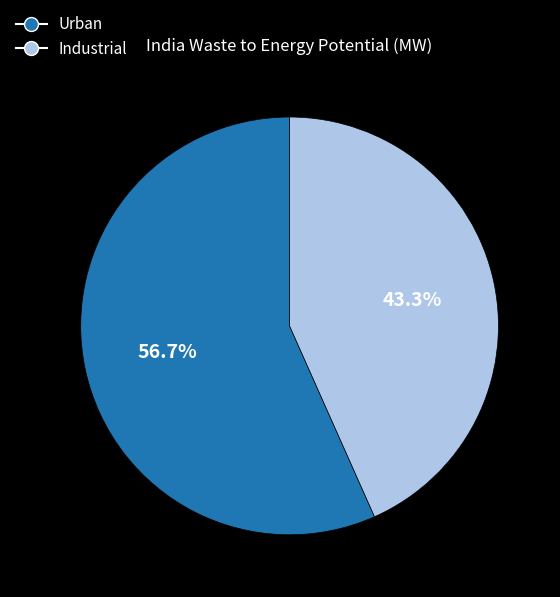

What is the majority slice?

Urban